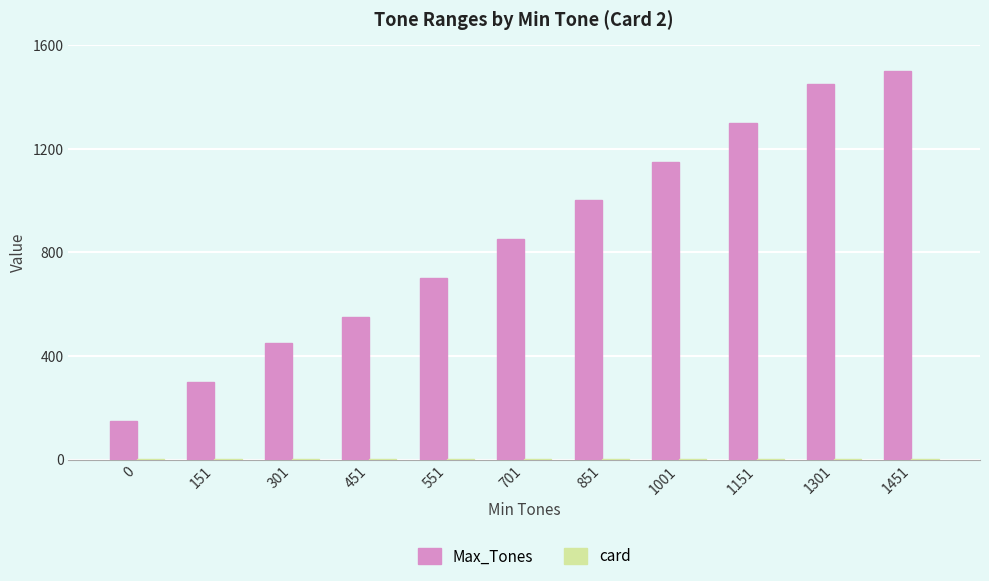

What is the maximum value for Max_Tones?

1500